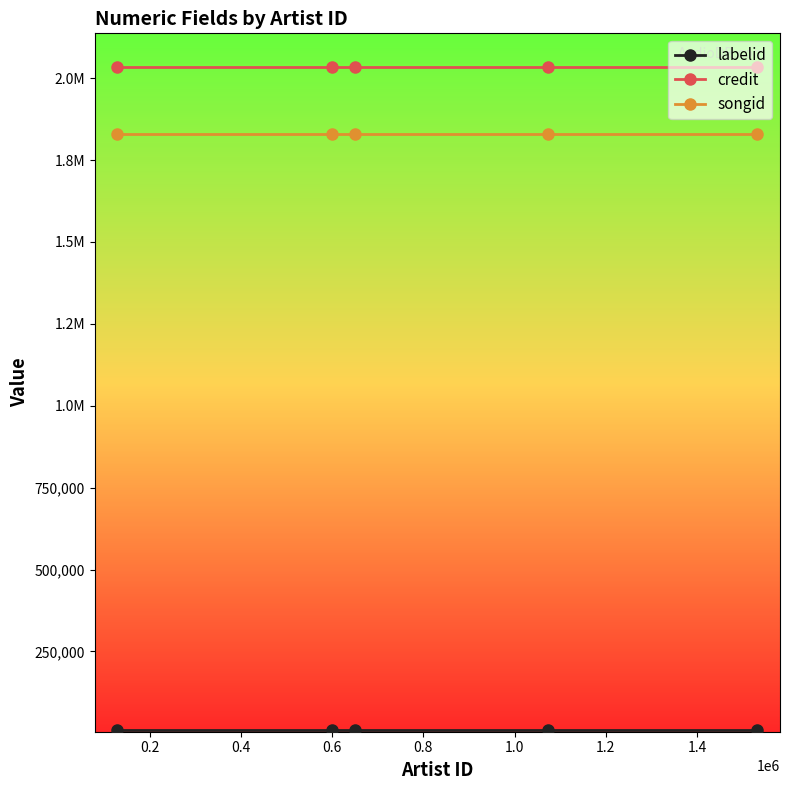

What is the value of the labelid point at the 5th from the left?

9934